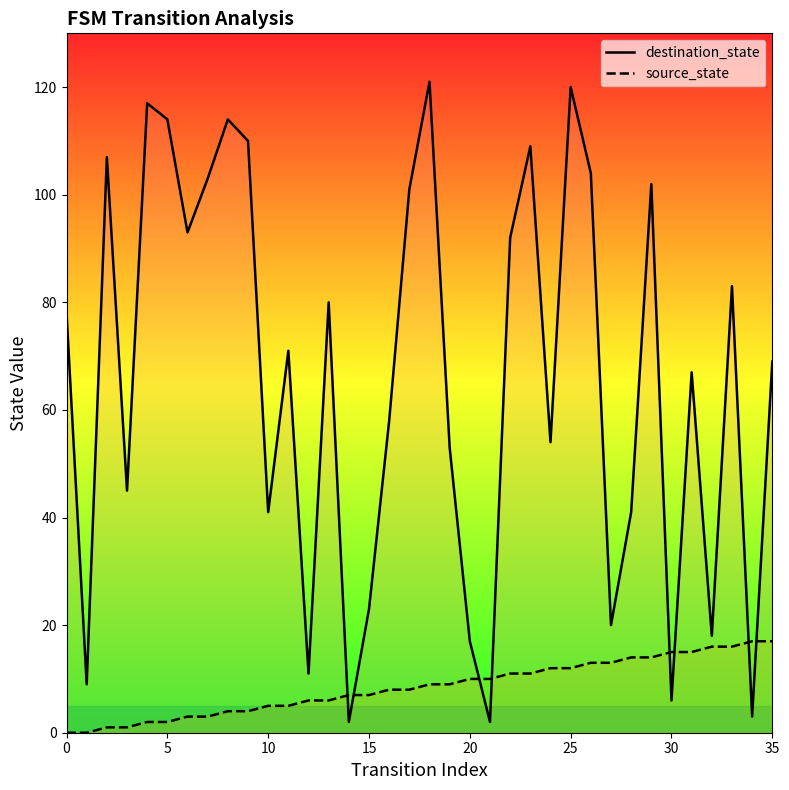

What is the label of the 33rd point from the left?

32